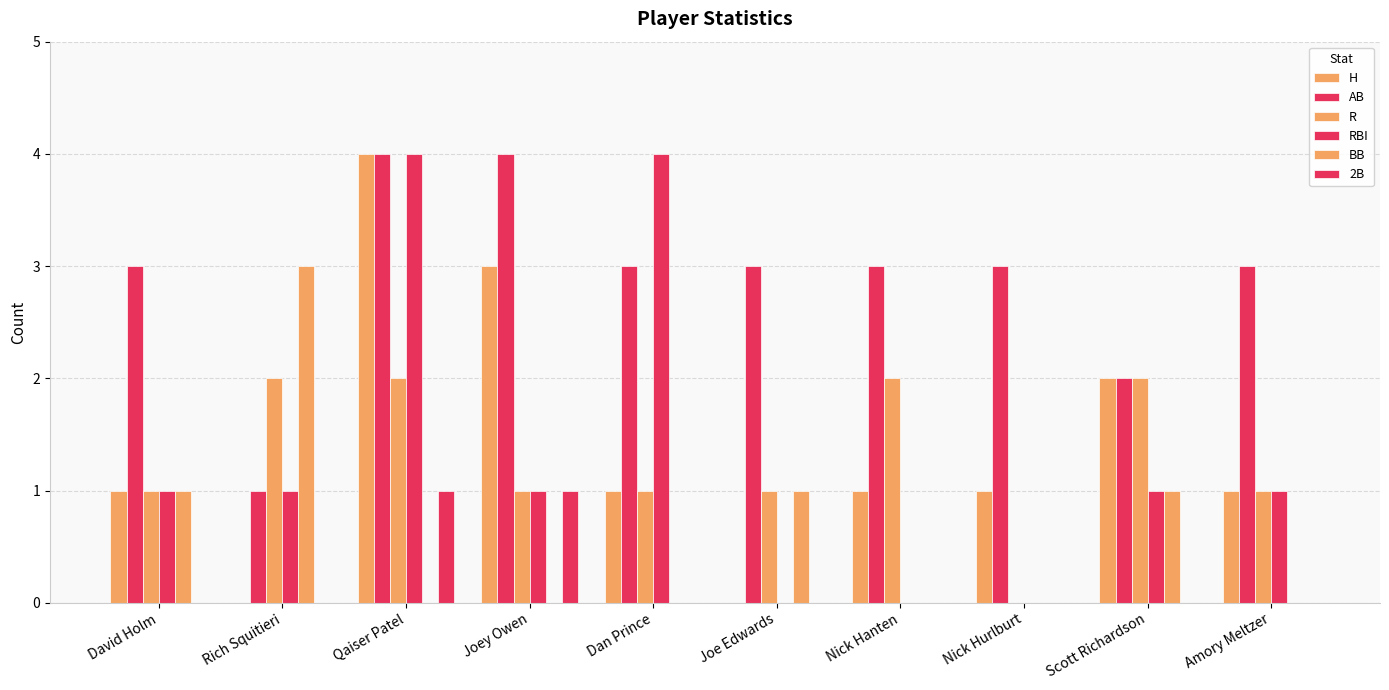

Reading left to right, list all the values displayed in this chart.

H: 1	0	4	3	1	0	1	1	2	1
AB: 3	1	4	4	3	3	3	3	2	3
R: 1	2	2	1	1	1	2	0	2	1
RBI: 1	1	4	1	4	0	0	0	1	1
BB: 1	3	0	0	0	1	0	0	1	0
2B: 0	0	1	1	0	0	0	0	0	0